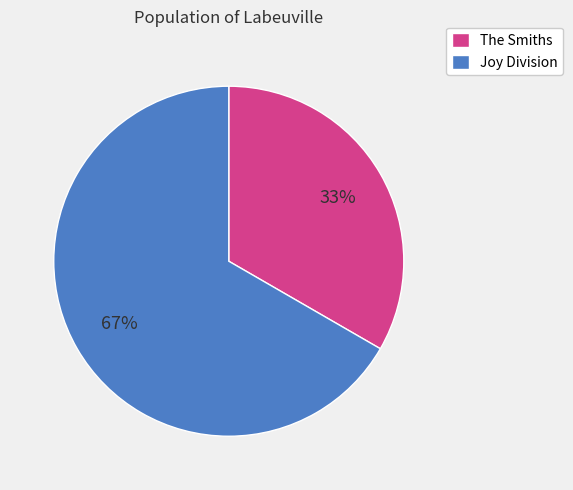

Which has a higher value, The Smiths or Joy Division?

Joy Division